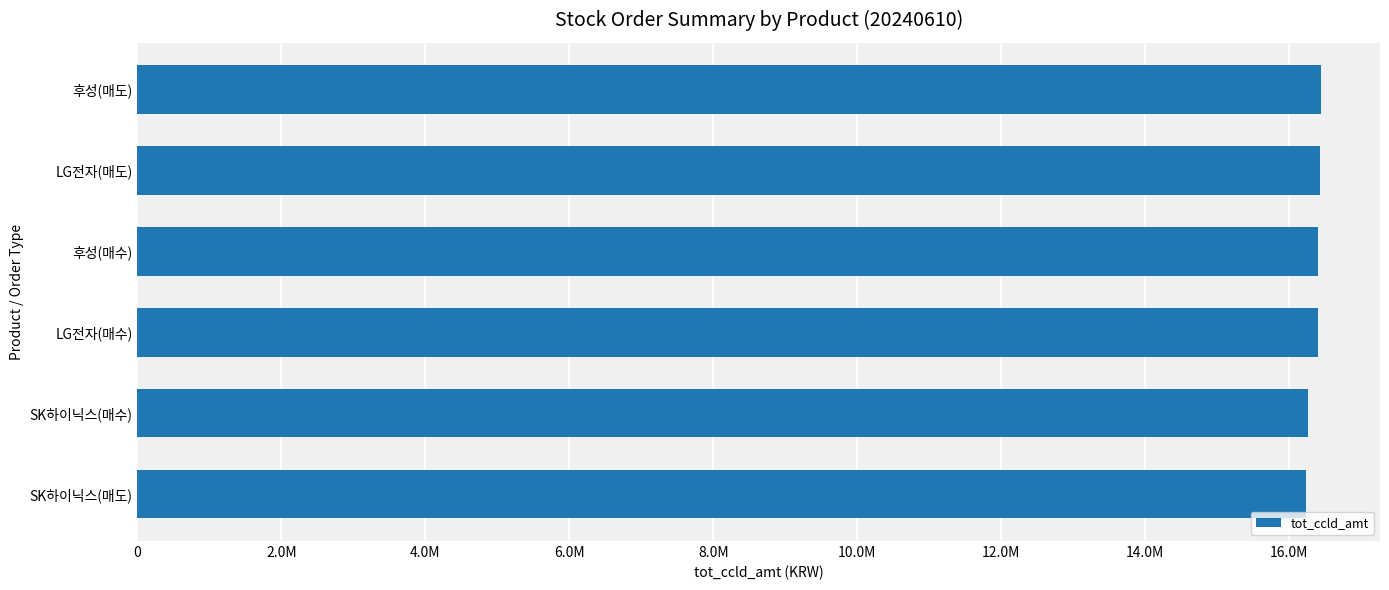

What is the maximum value shown in the chart?

16437680